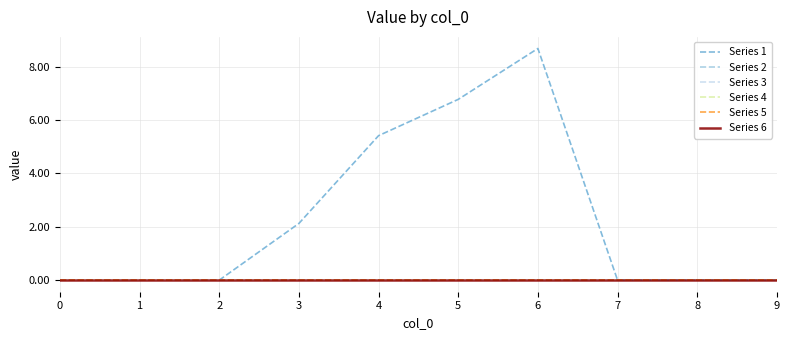

How many lines are shown in the chart?

6